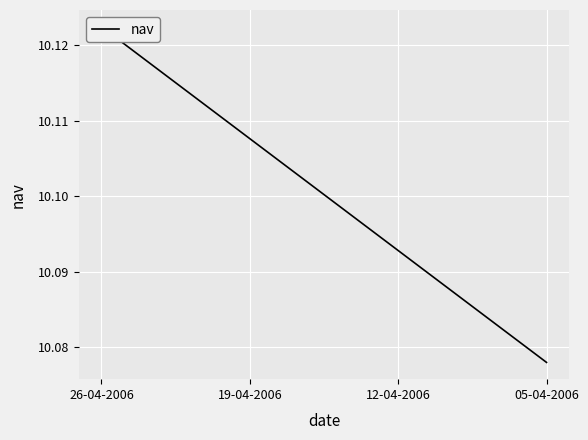

Rank the categories by value from highest to lowest.

26-04-2006, 19-04-2006, 12-04-2006, 05-04-2006